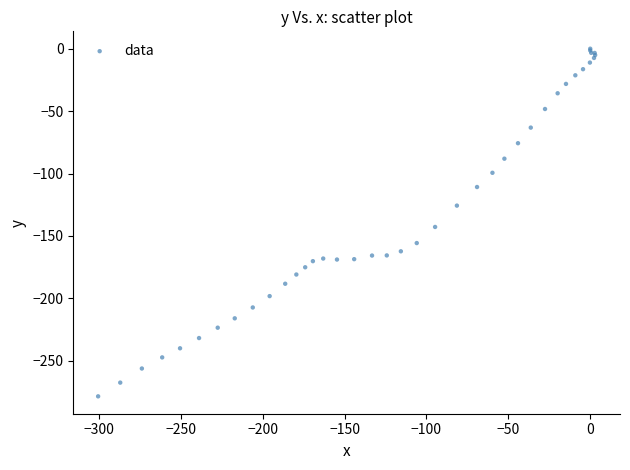

What Y value in the scatter plot is closest to -139?

-142.8